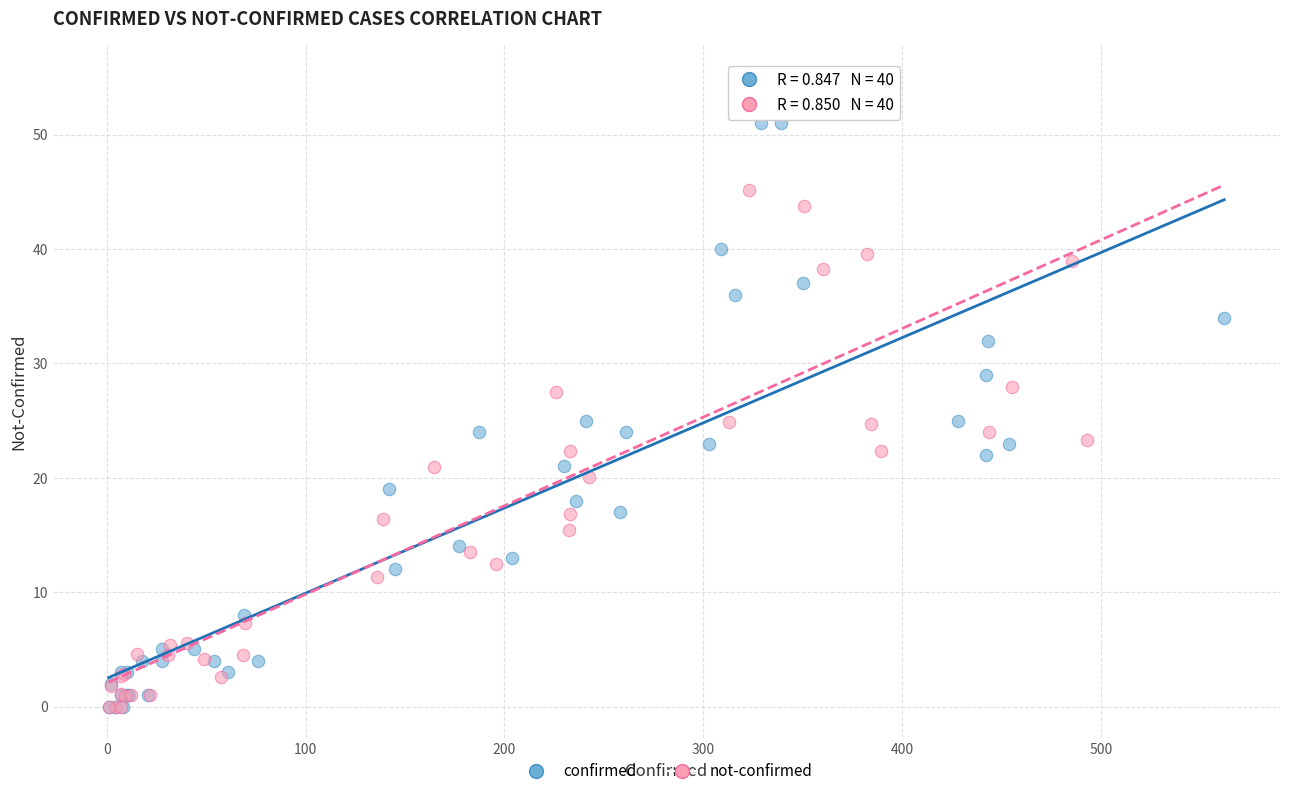

What are all the series names shown in the legend?

confirmed, not-confirmed